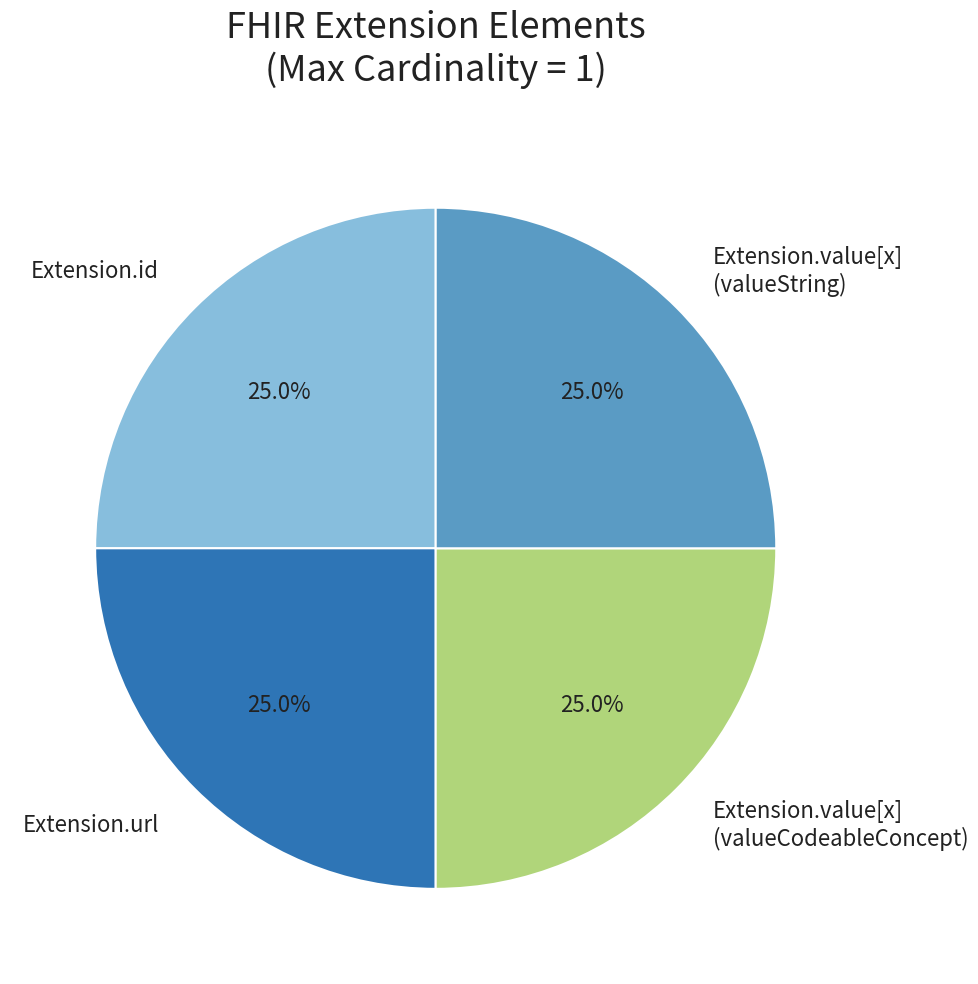

What percentage is the Extension.url slice, to the nearest percent?

25%